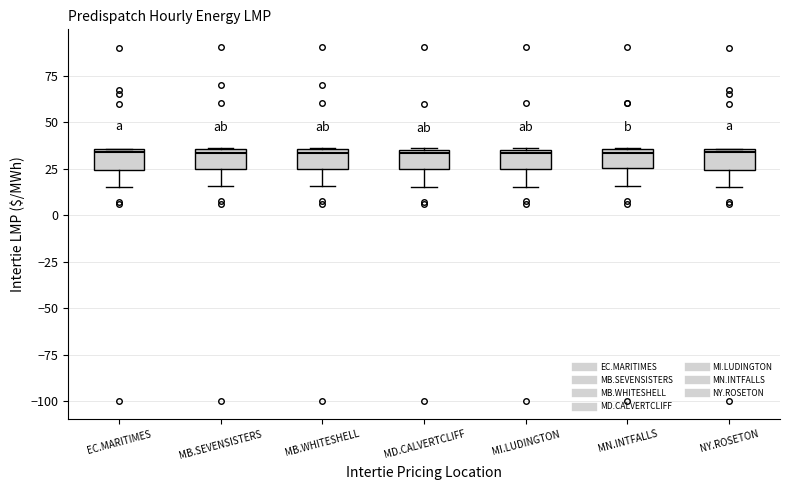

Where is the lower edge of the box for EC.MARITIMES on the y-axis? The values are not printed on the chart, so give them approximately, as read against the axis.

25